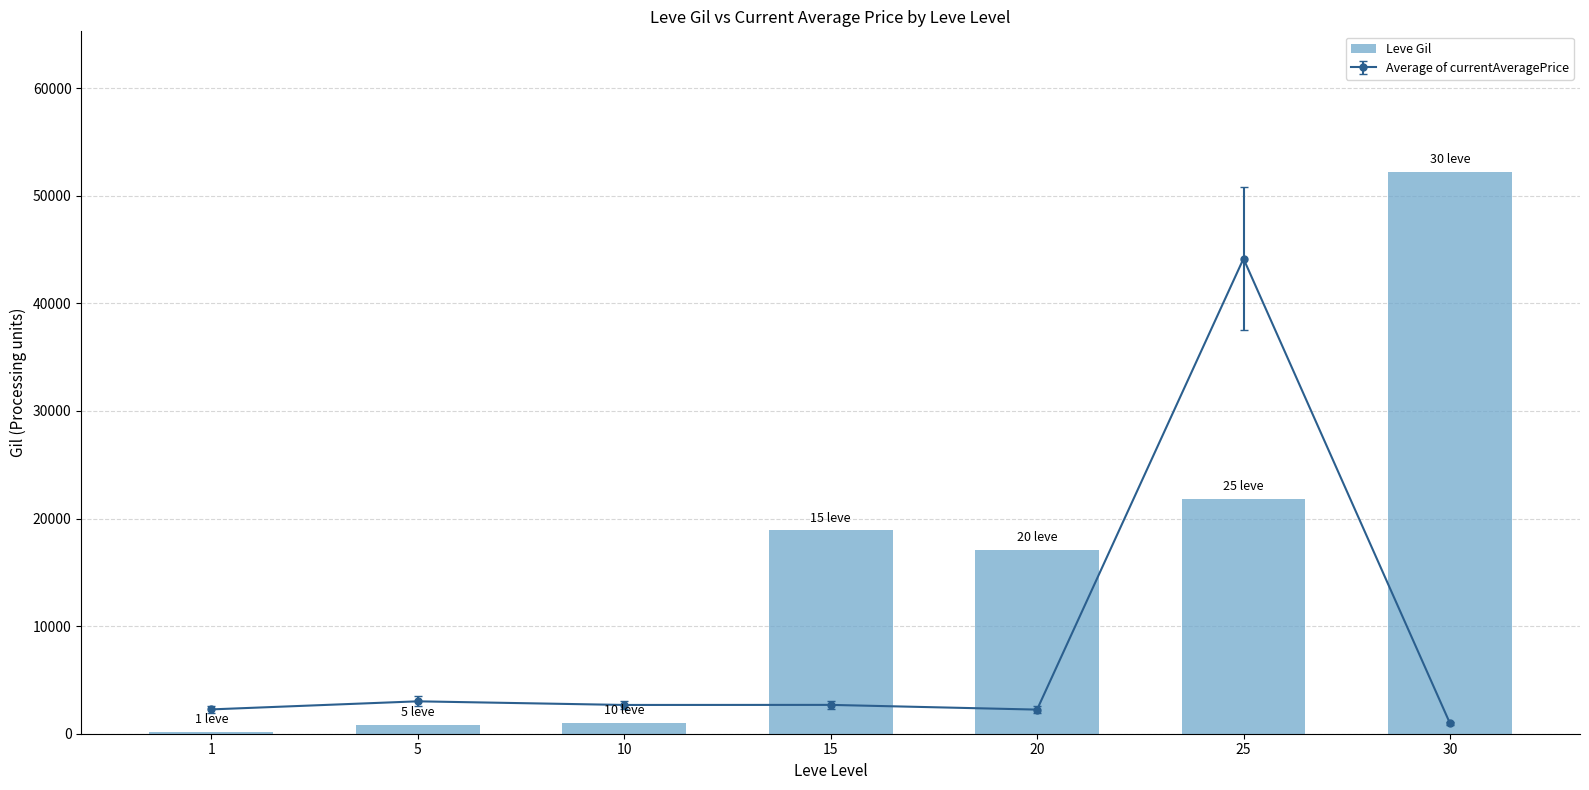

Rank the categories by value from highest to lowest.

30, 25, 15, 20, 10, 5, 1